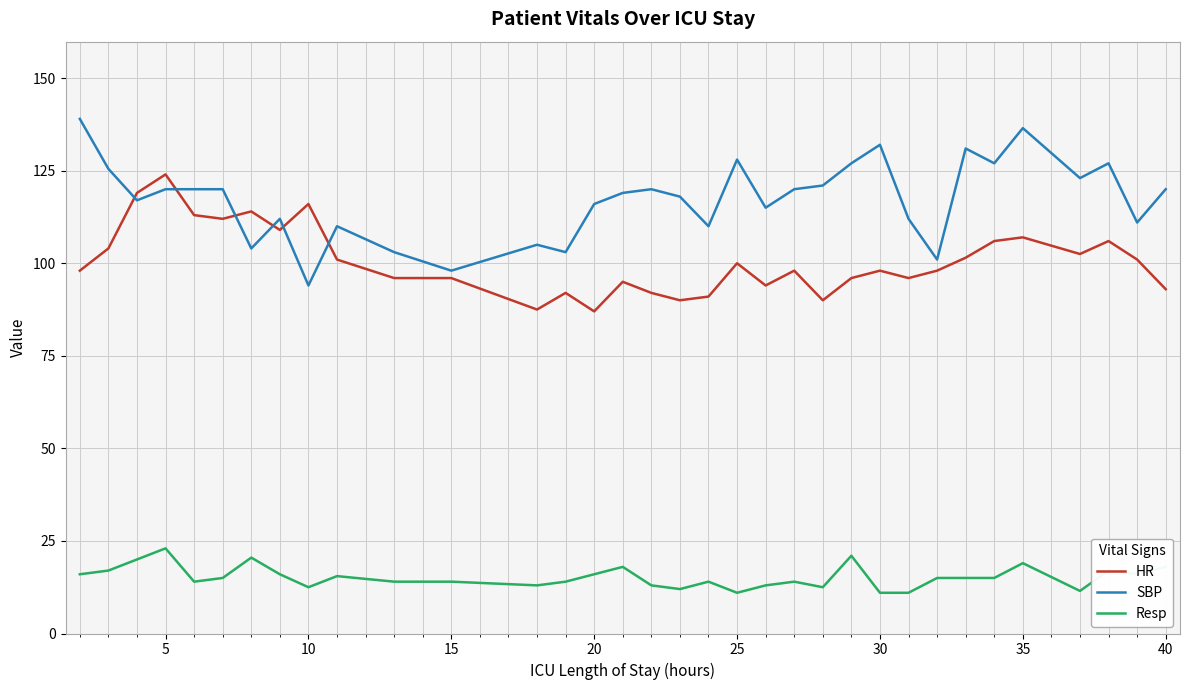

Does the chart display data point markers on the line(s)?

No